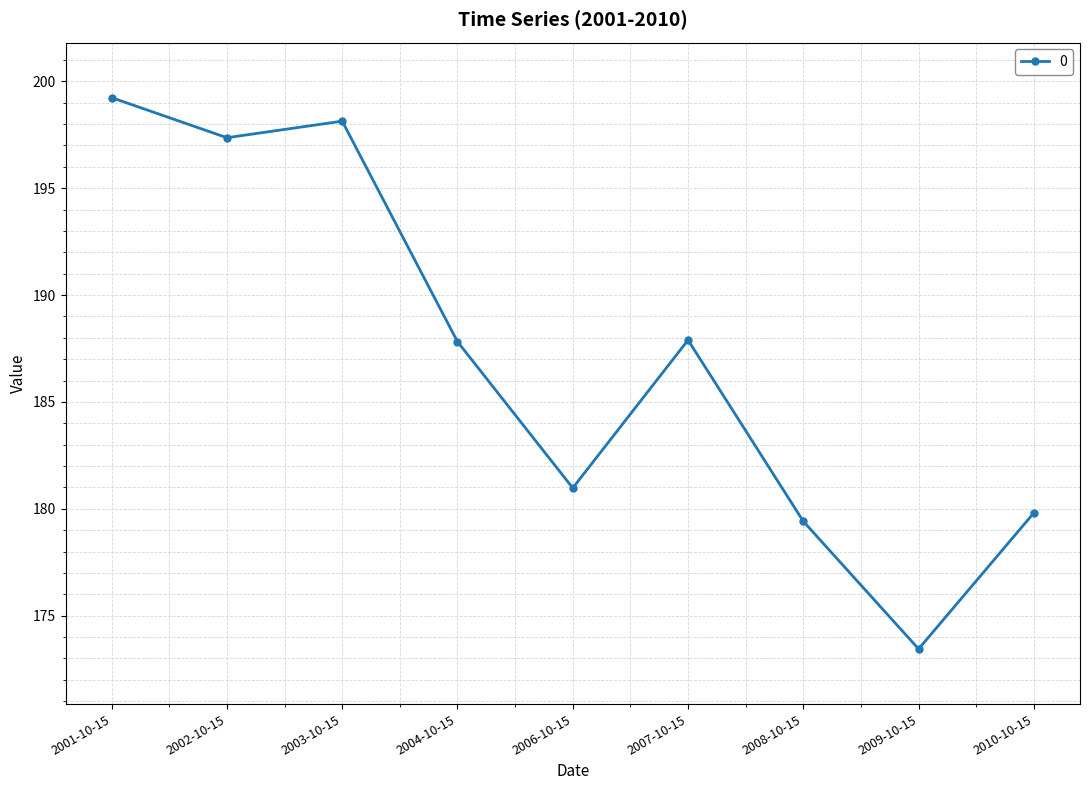

How many points are higher than both their immediate neighbors (excluding endpoints)?

2